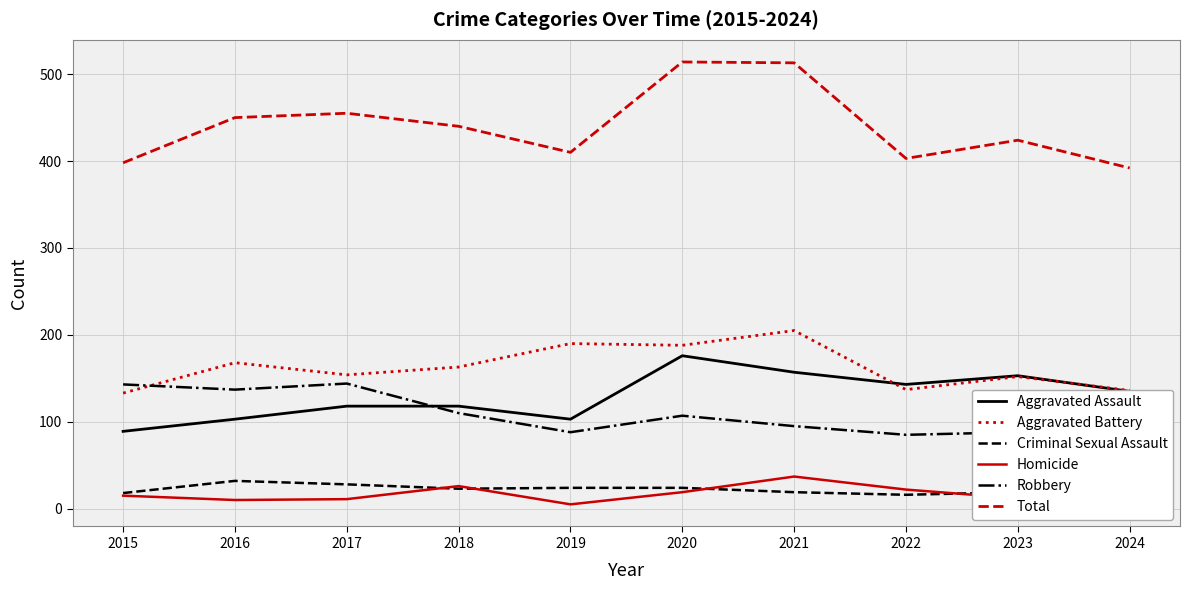

Is it true that Homicide equals 11 at 2017?

True